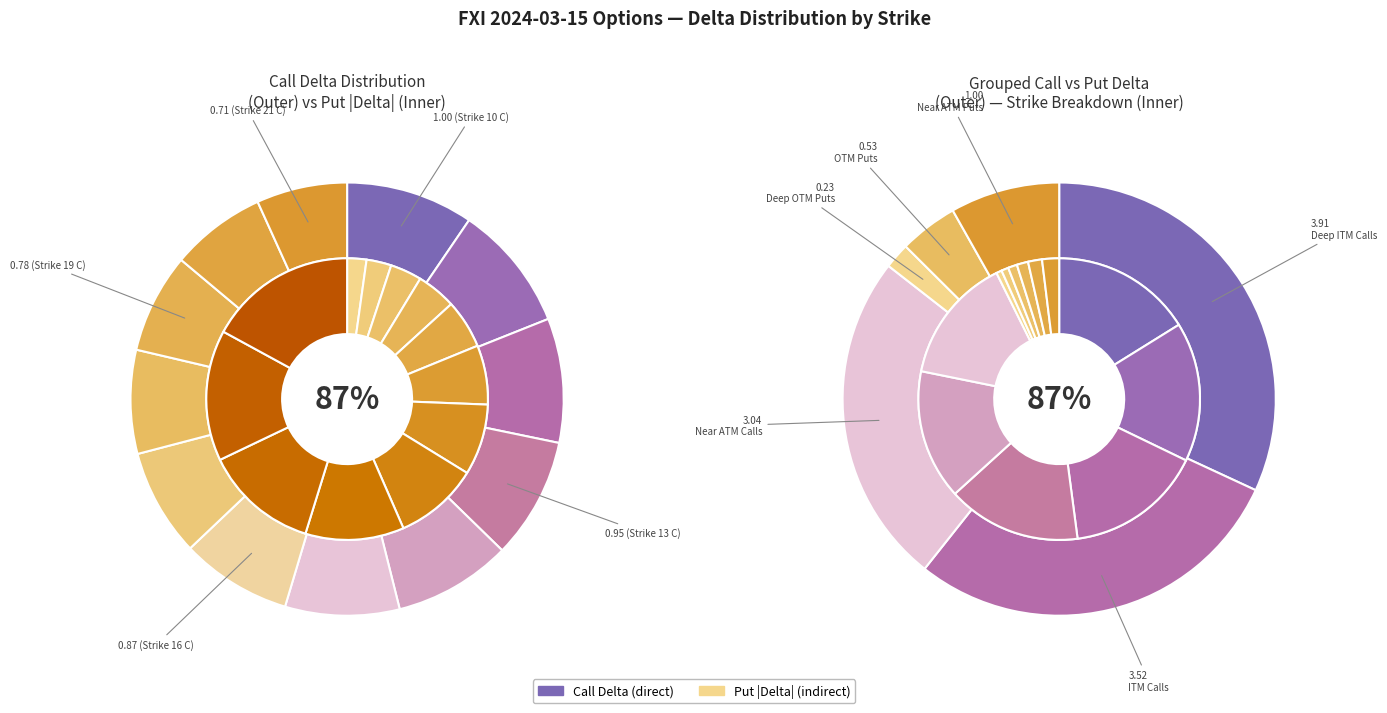

Rank the categories by value from highest to lowest.

Strike 10 C, Strike 11 C, Strike 12 C, Strike 13 C, Strike 14 C, Strike 15 C, Strike 16 C, Strike 17 C, Strike 18 C, Strike 19 C, Strike 20 C, Strike 21 C